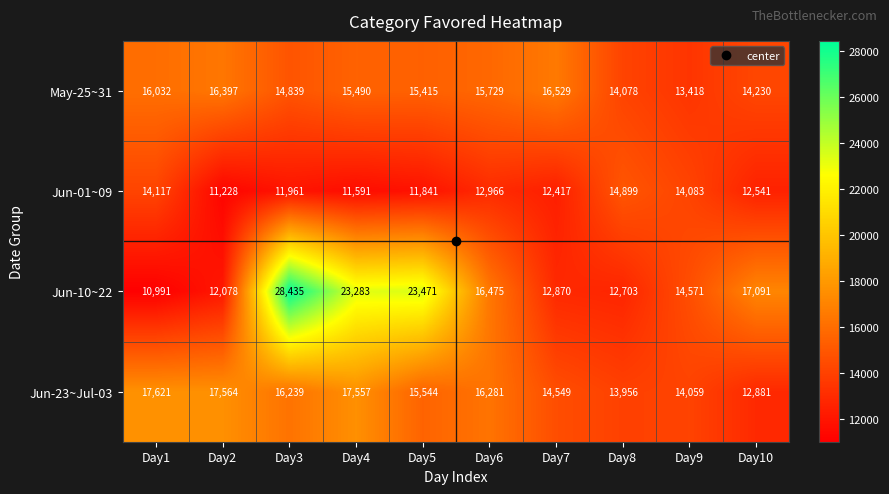

What is the sum of the May-25~31 values at Day1 and Day5?

31447